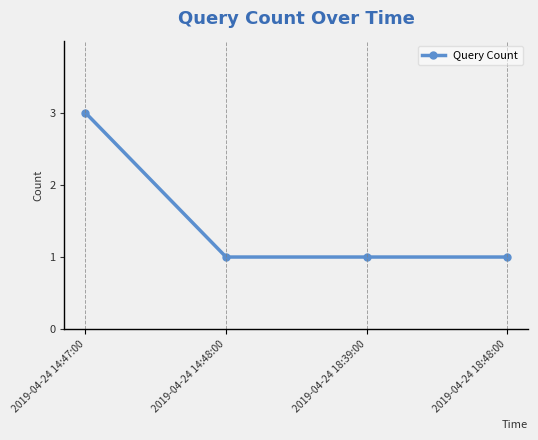

What is the average value?

2